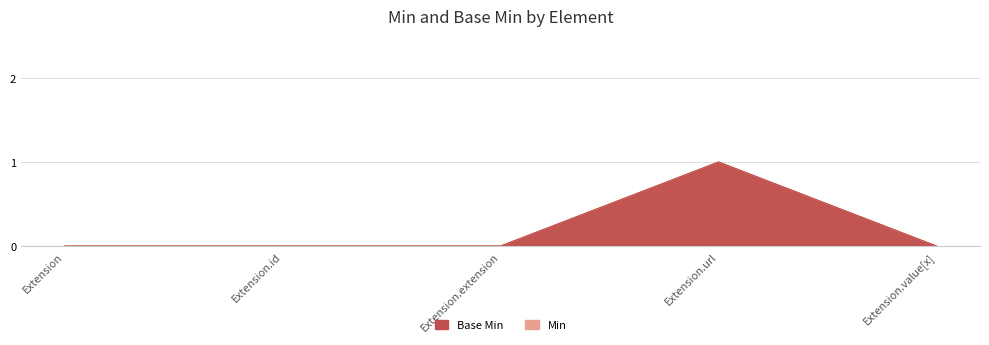

At which label does Min reach its peak?

Extension.url